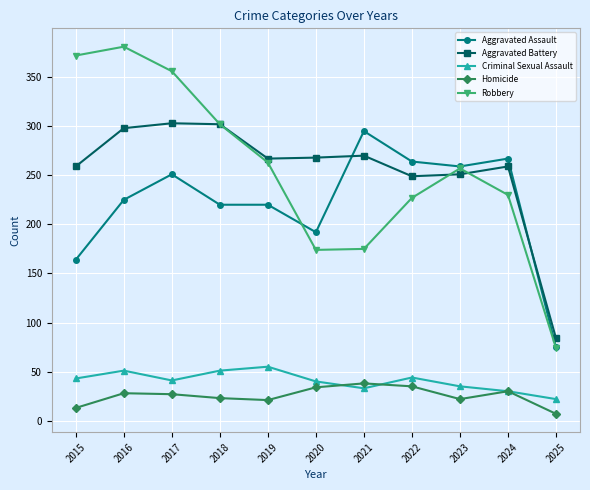

What is the spread (max minus min) of values at 2025?

77